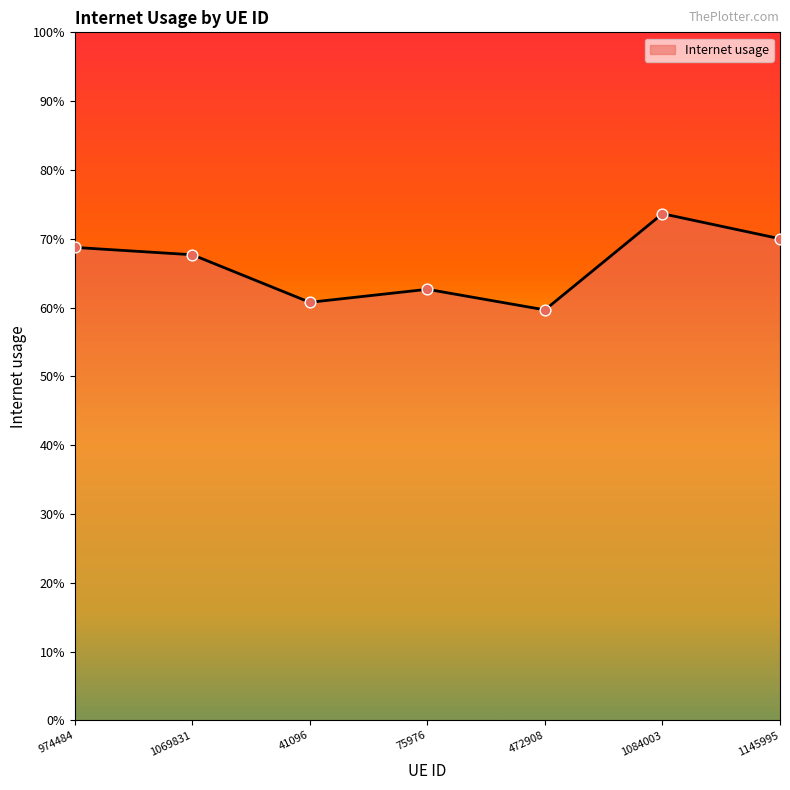

What is the change in value from 974484 to 472908?

-0.1